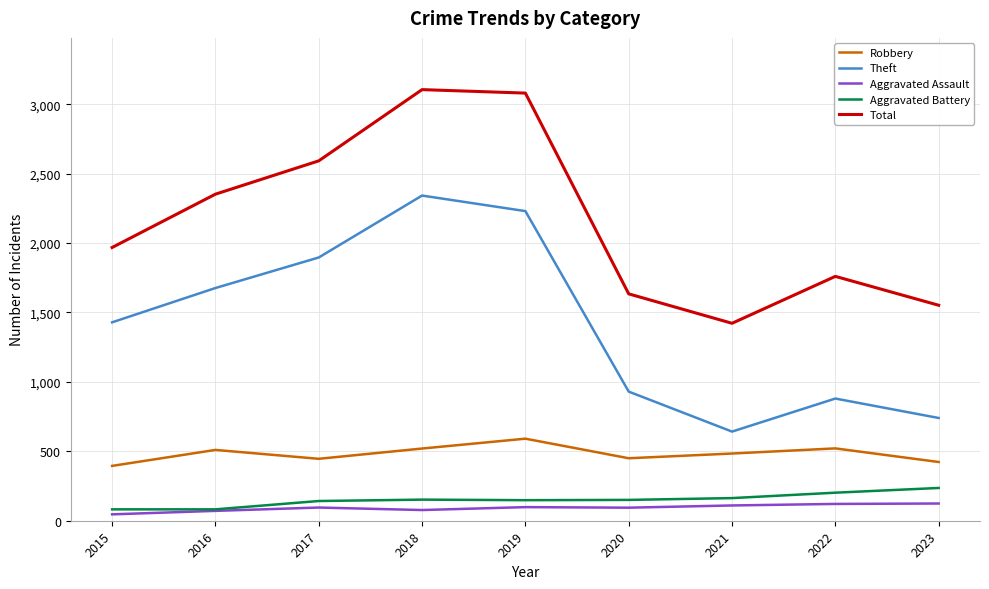

Which series has the largest total across all categories?

Total